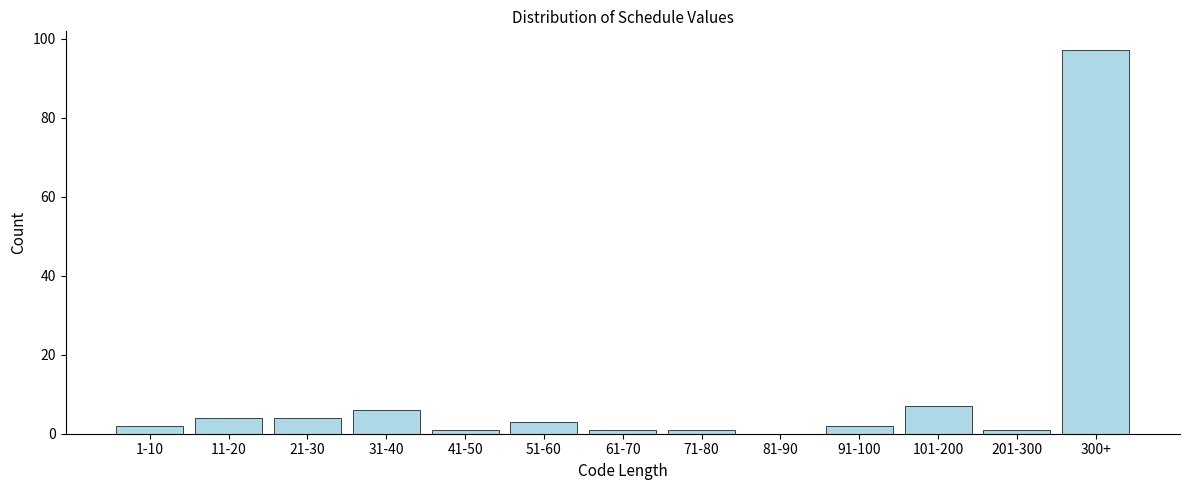

Reading left to right, transcribe all the data shown in this chart.

1-10=2	11-20=4	21-30=4	31-40=6	41-50=1	51-60=3	61-70=1	71-80=1	81-90=0	91-100=2	101-200=7	201-300=1	300+=97